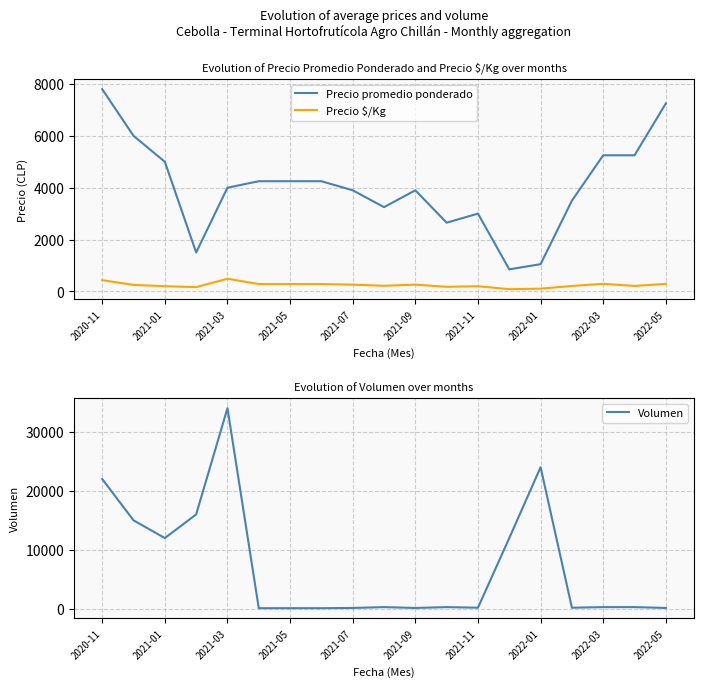

Reading left to right, transcribe all the data shown in this chart.

Precio promedio ponderado: 7800	6000	5000	1500	4000	4250	4250	4250	3900	3250	3900	2650	3000	850	1050	3500	5250	5250	7250
Precio $/Kg: 433	250	200	165	488	283	283	283	260	217	260	177	200	85	105	210	292	210	290
Volumen: 22000	15000	12000	16000	34000	120	120	120	160	300	160	300	200	12000	24000	200	300	300	160